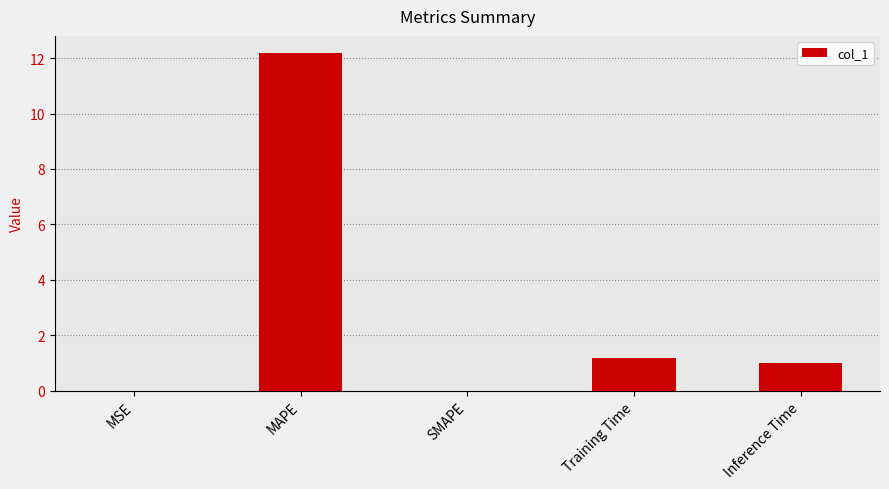

Is it true that the value at Training Time is 1.2?

True